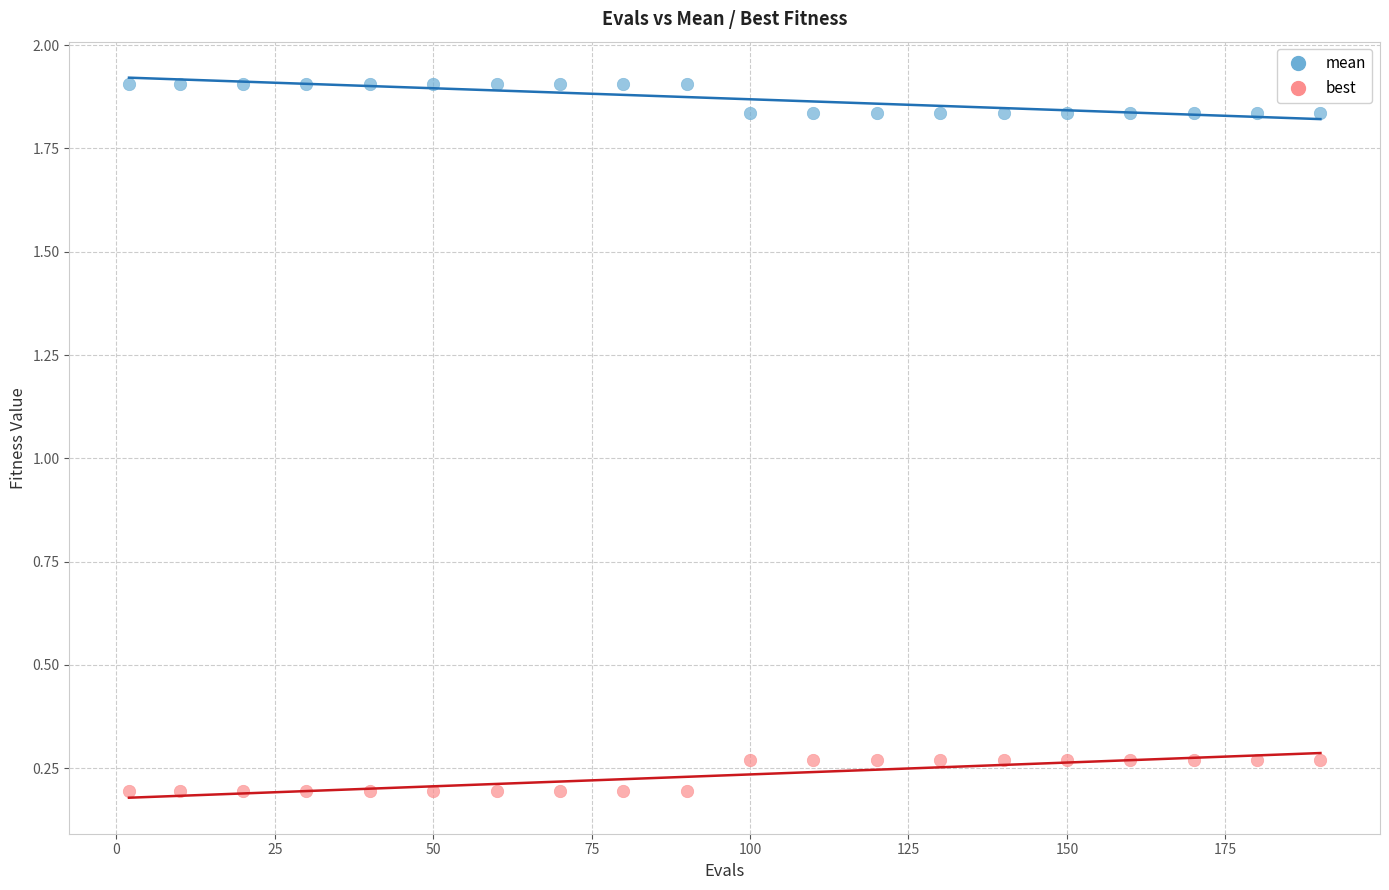

Which series reaches the maximum Y coordinate?

mean